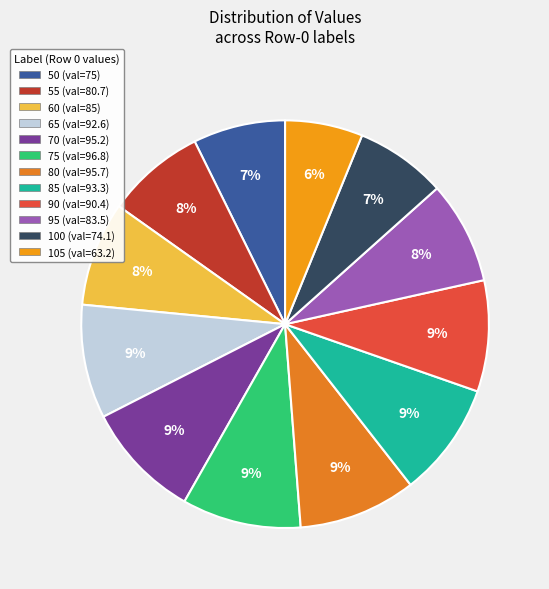

Between 50 and 75, which is larger?

75